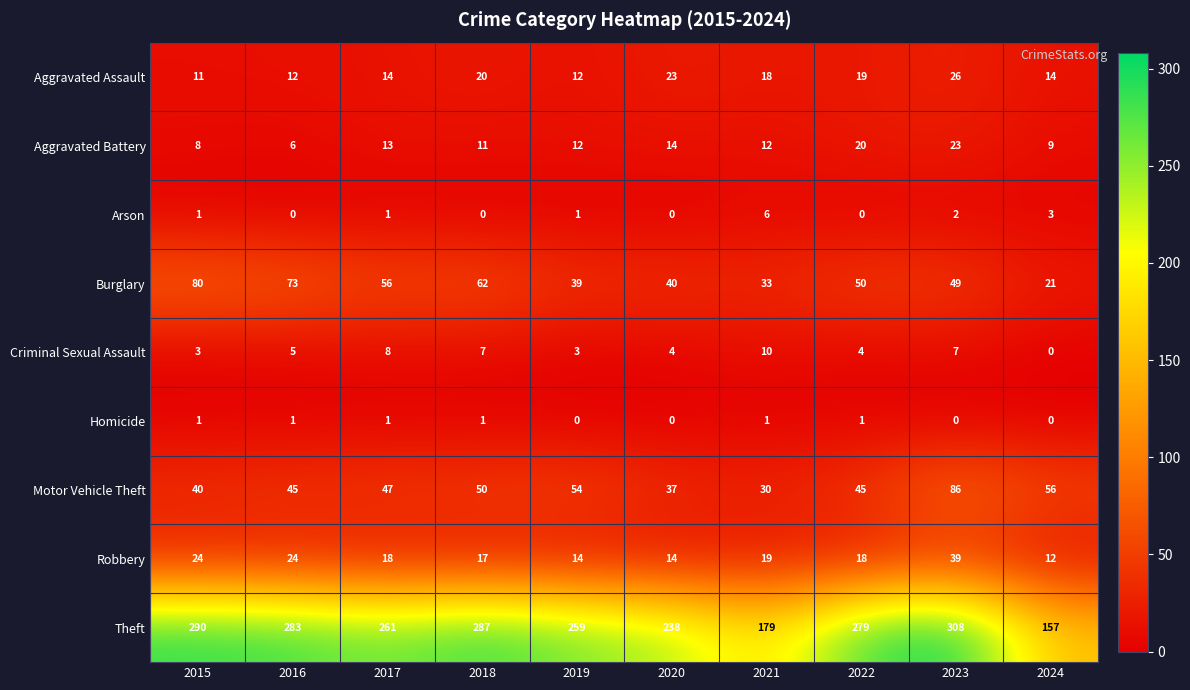

What is the total value across all series at 2023?

540